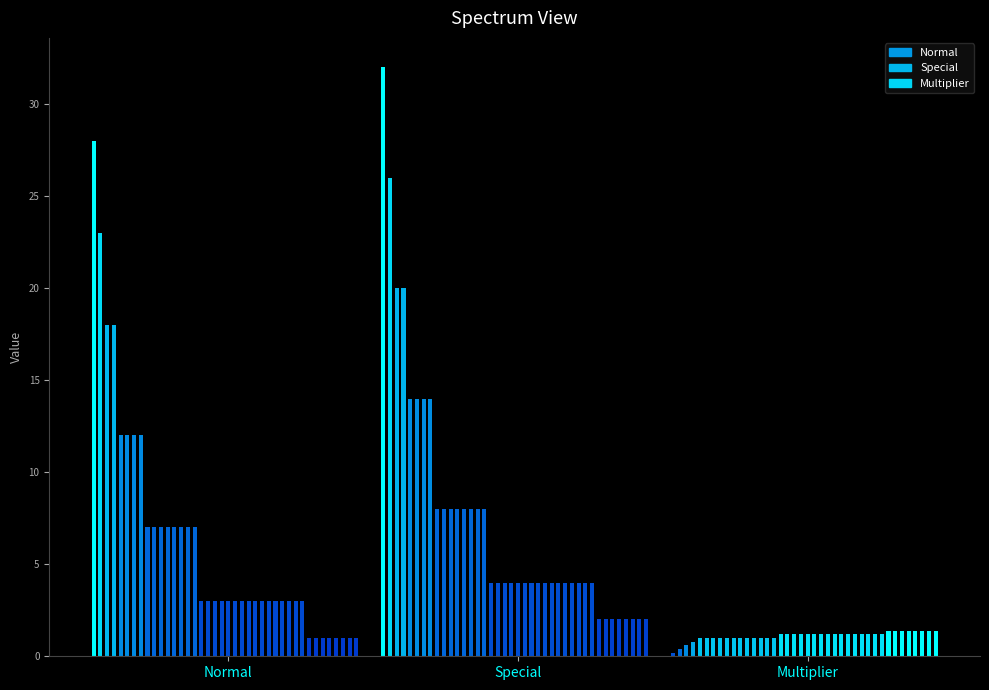

The value of 7 at 1 is 14.0. True or false?

True